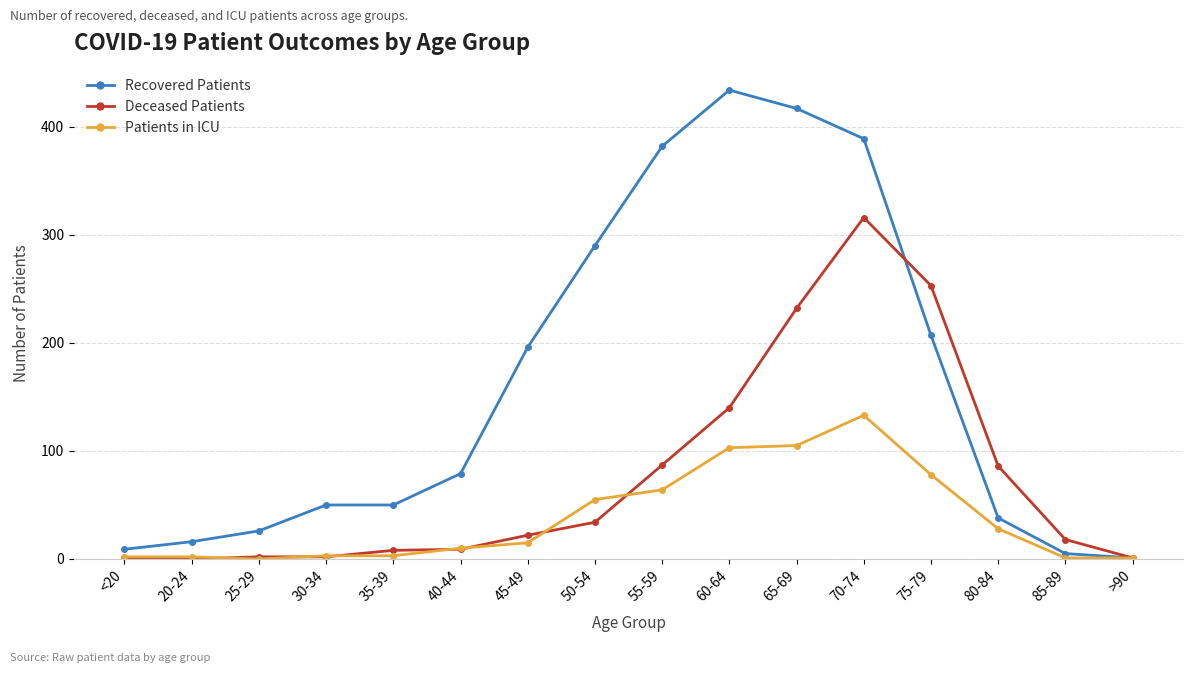

The Patients in ICU series shows 86 at 50-54. True or false?

False